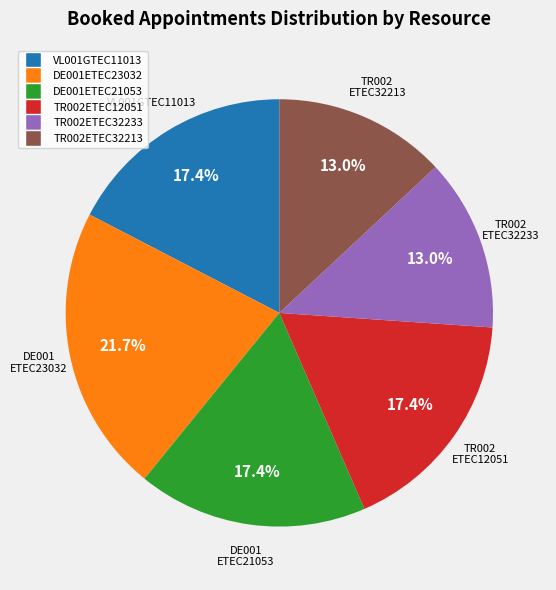

Does any single category account for the majority?

No